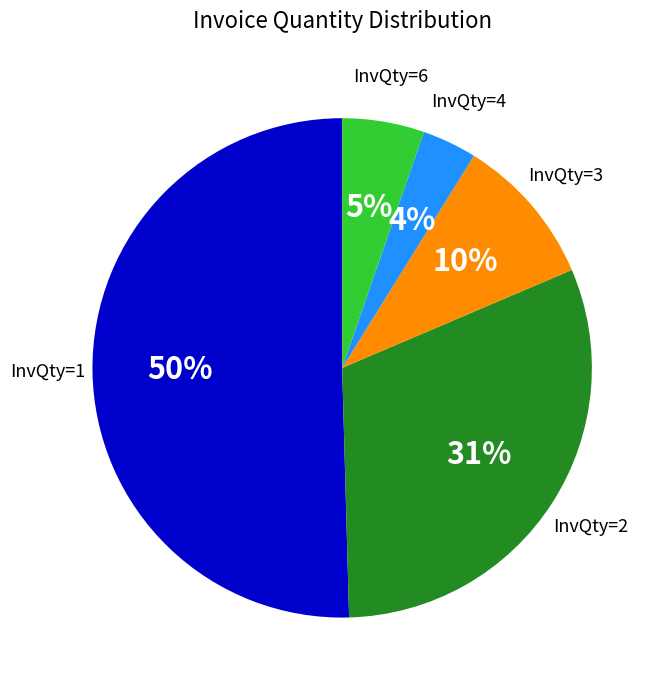

What is the ratio of the value at InvQty=4 to the value at InvQty=1?

0.1